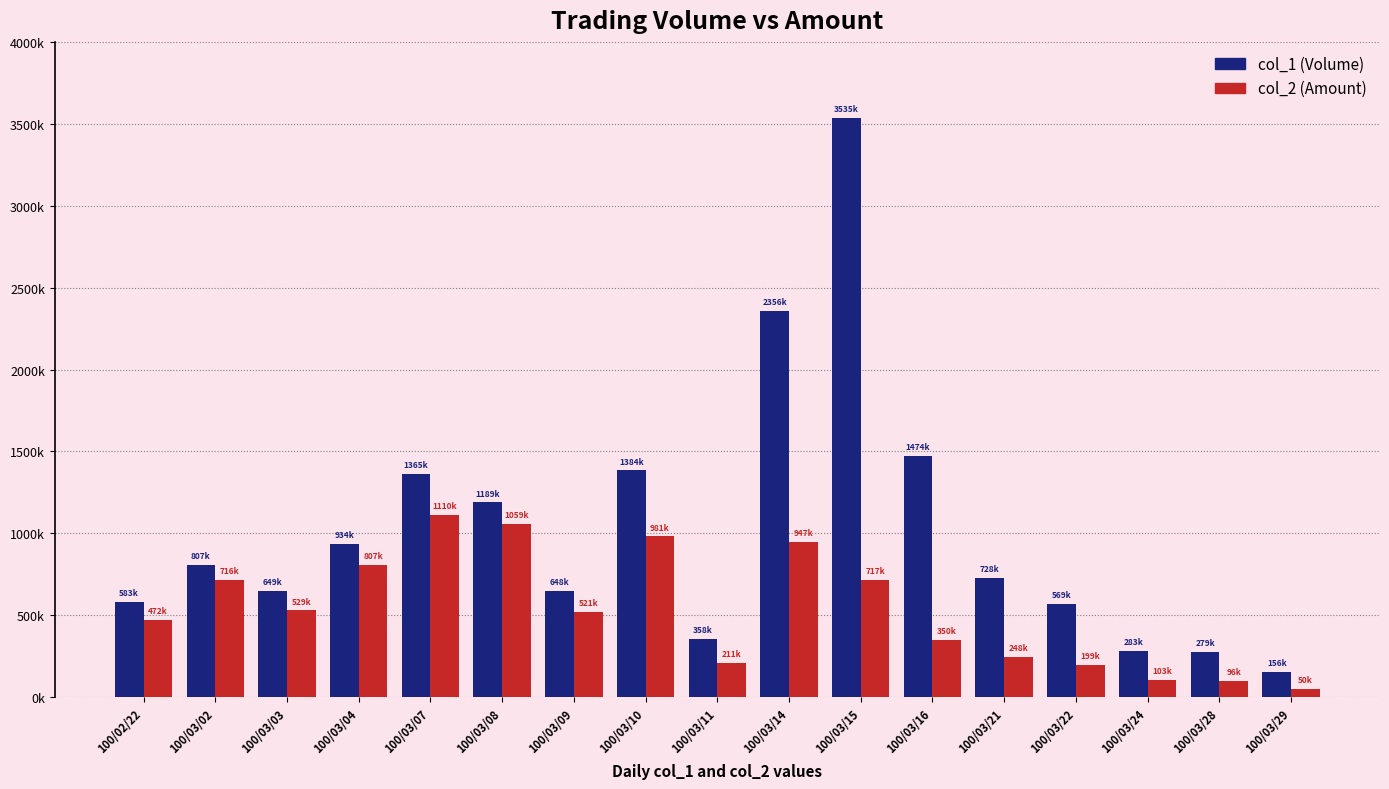

Are the bars horizontal?

No